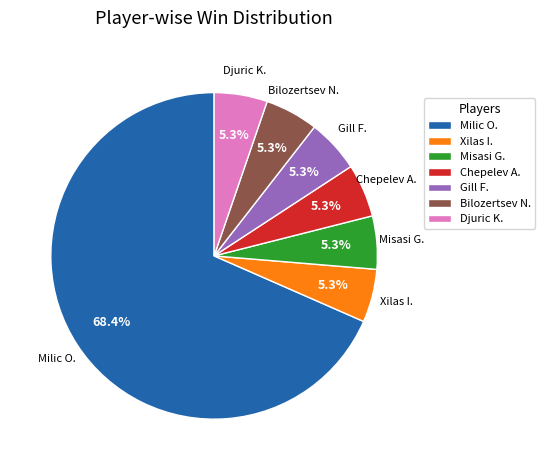

Does any single category account for the majority?

Yes